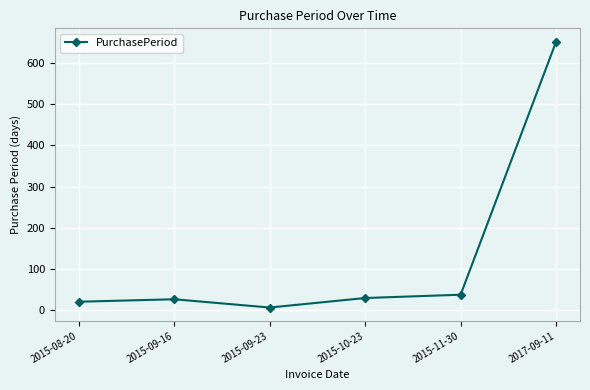

The chart shows a value of 27 at 2015-09-16. True or false?

True